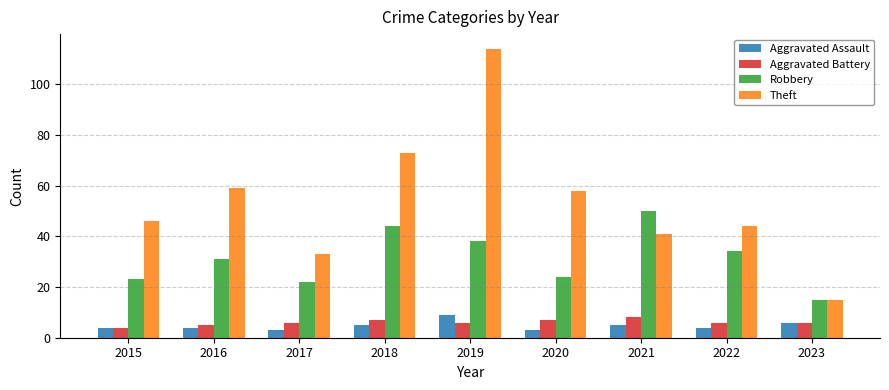

Reading left to right, extract all data points from this chart.

Aggravated Assault: 2015=4	2016=4	2017=3	2018=5	2019=9	2020=3	2021=5	2022=4	2023=6
Aggravated Battery: 2015=4	2016=5	2017=6	2018=7	2019=6	2020=7	2021=8	2022=6	2023=6
Robbery: 2015=23	2016=31	2017=22	2018=44	2019=38	2020=24	2021=50	2022=34	2023=15
Theft: 2015=46	2016=59	2017=33	2018=73	2019=114	2020=58	2021=41	2022=44	2023=15